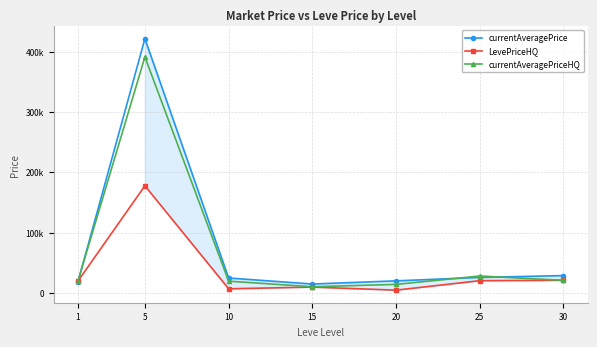

Reading left to right, transcribe all the data shown in this chart.

currentAveragePrice: 1=18210.3	5=421147.5	10=24766.2	15=14754.8	20=20007.0	25=25713.5	30=28734.6
LevePriceHQ: 1=19557.1	5=177512.1	10=6882.2	15=9696.4	20=4616.5	25=20306.5	30=20974.1
currentAveragePriceHQ: 1=19557.1	5=391066.3	10=19507.0	15=10244.9	20=14169.2	25=28054.2	30=20834.0